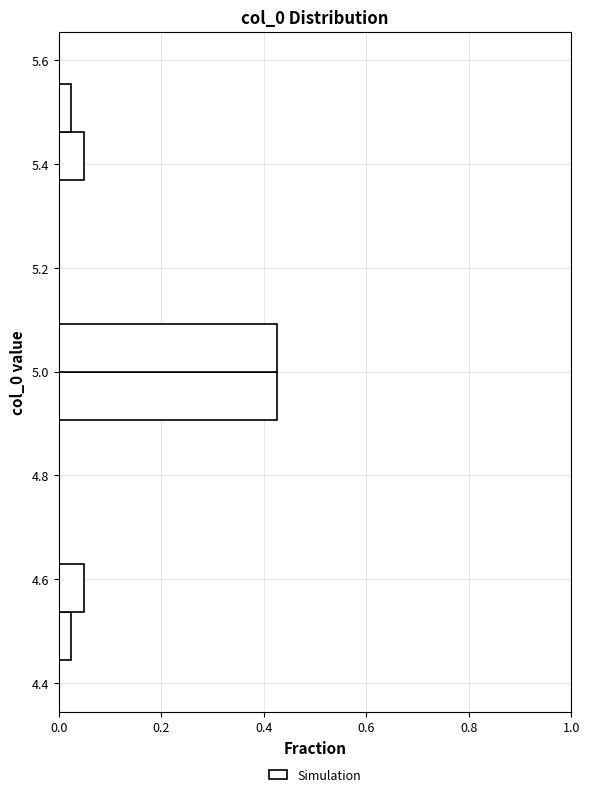

Reading bottom to top, list every bar in this chart as the range it spans on the y-axis followed by its length. Neither the bar edges nor the lengths are printed on the chart, so give them approximately, as read against the axes.

4.44 to 4.54: 0.02
4.54 to 4.62: 0.06
4.62 to 4.72: 0
4.72 to 4.82: 0
4.82 to 4.90: 0
4.90 to 5.00: 0.42
5.00 to 5.10: 0.42
5.10 to 5.18: 0
5.18 to 5.28: 0
5.28 to 5.38: 0
5.38 to 5.46: 0.06
5.46 to 5.56: 0.02